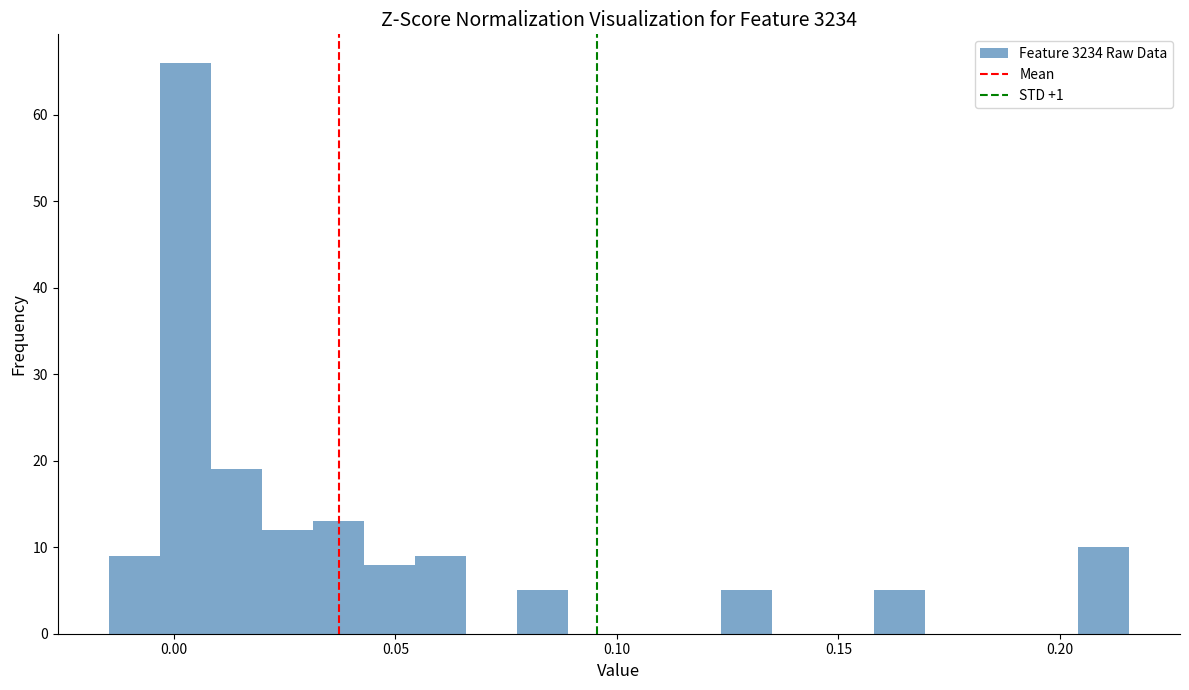

Read against the x-axis, roughly where is the centre of the tallest bar?

0.005